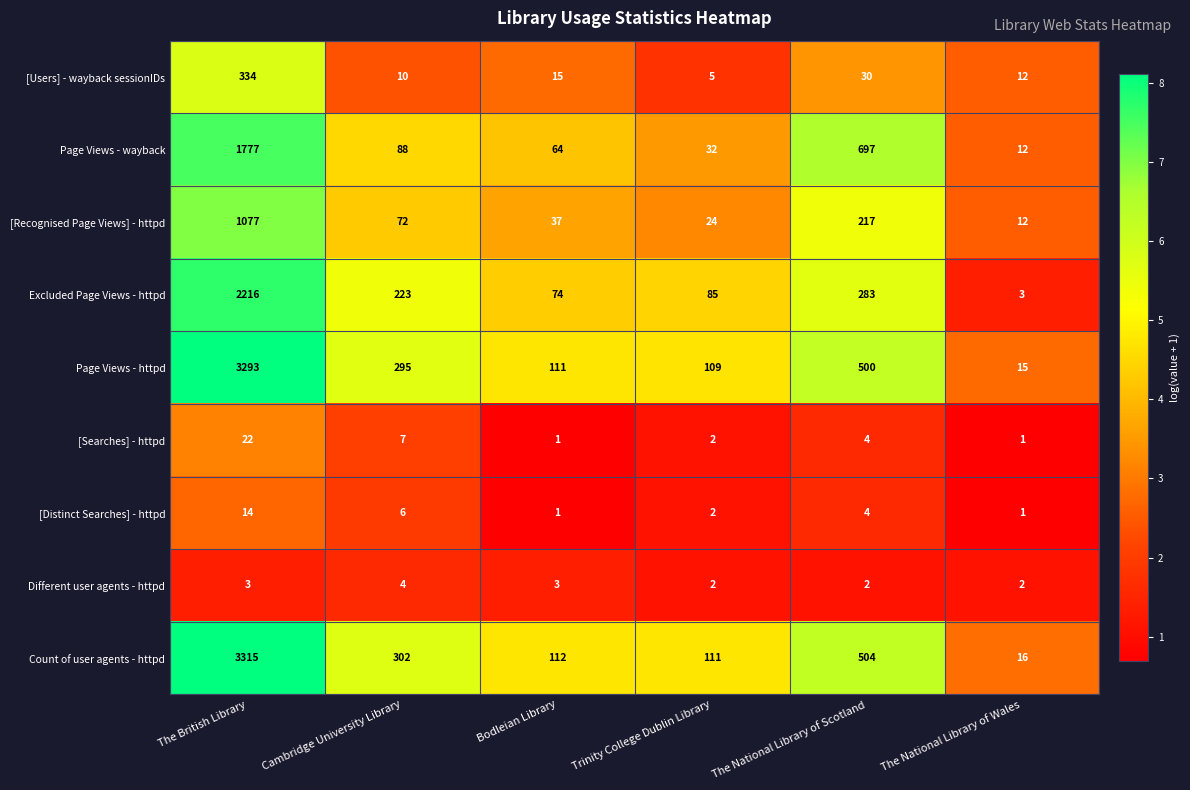

Which category has the highest value across all series?

The British Library